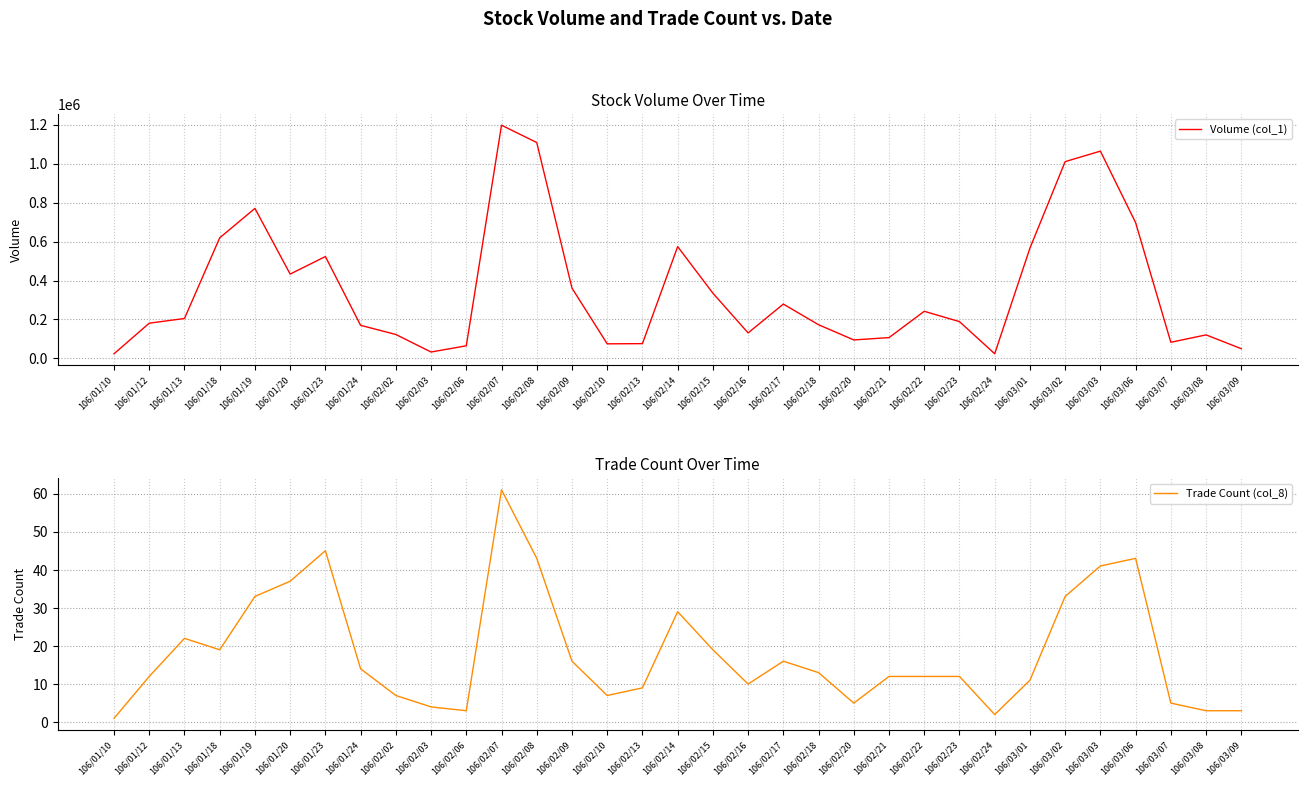

What are all the series names shown in the legend?

Volume (col_1), Trade Count (col_8)